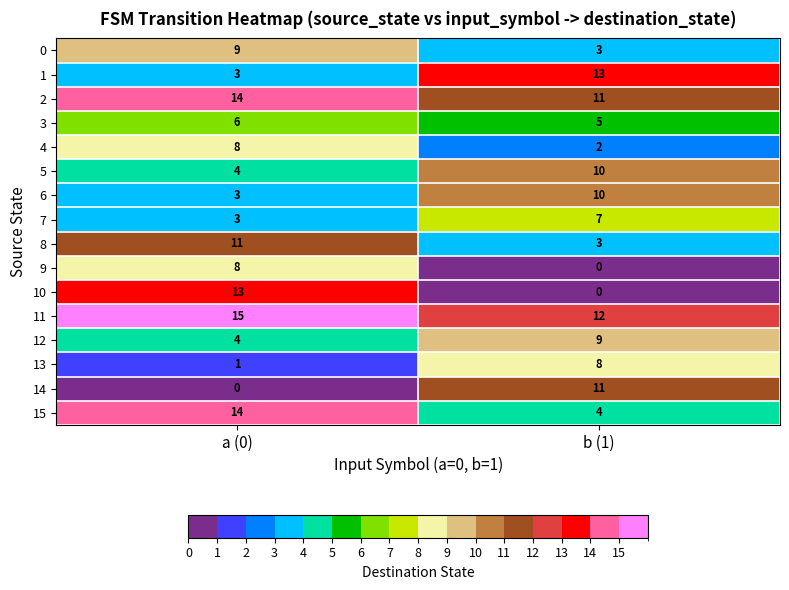

What is the average value of the 9 series?

4